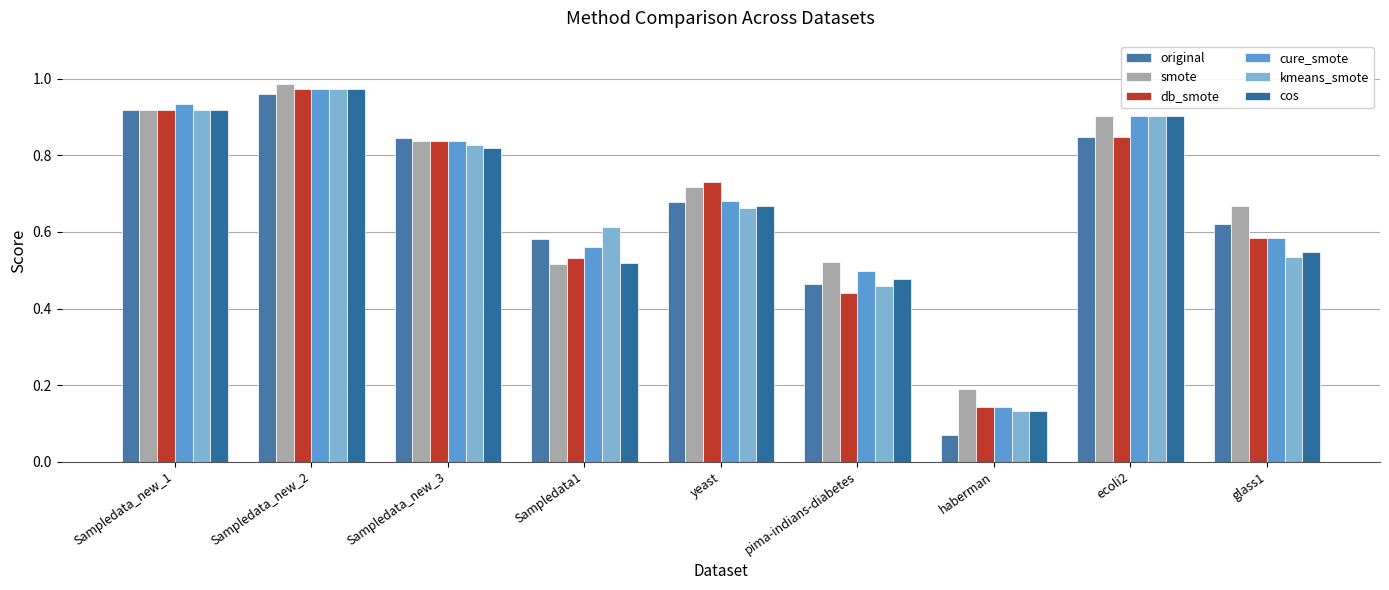

At how many categories does at least one series exceed 0?

9